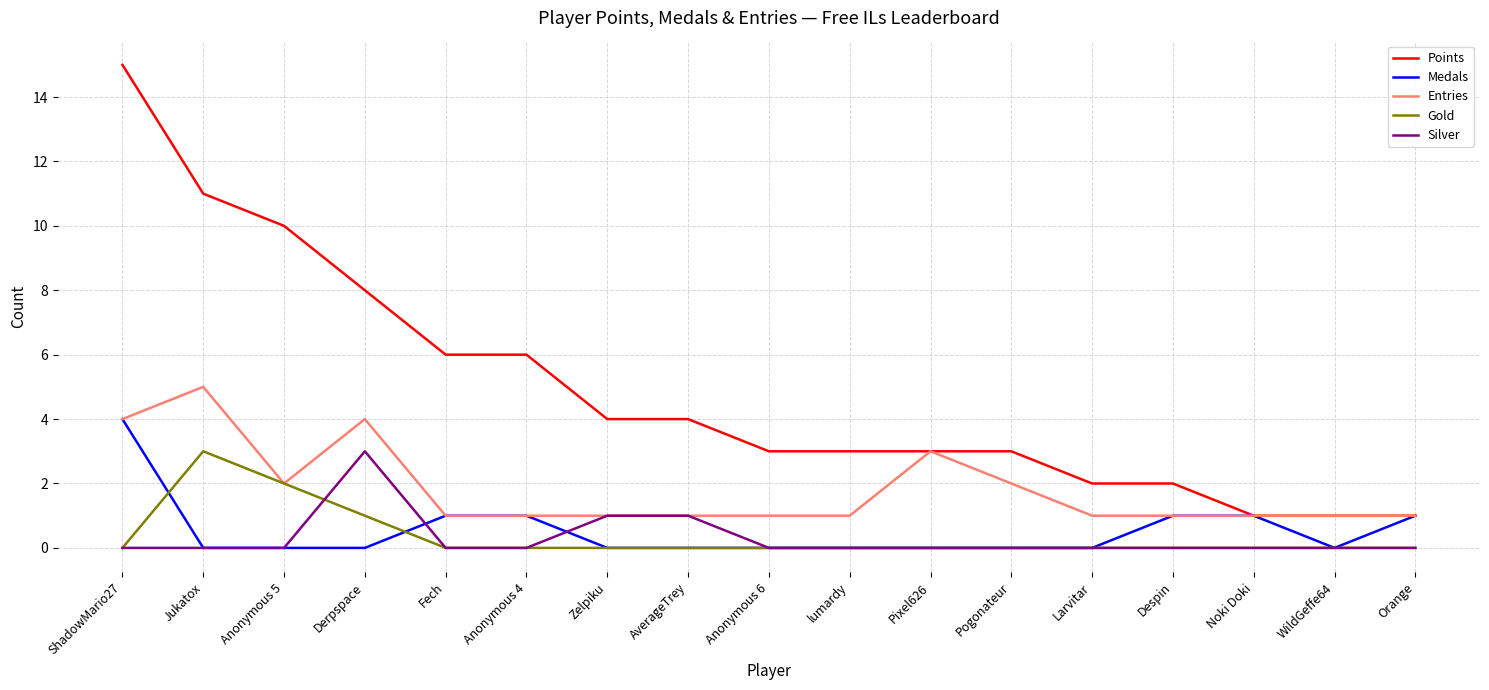

What position from the left is Zelpiku?

7